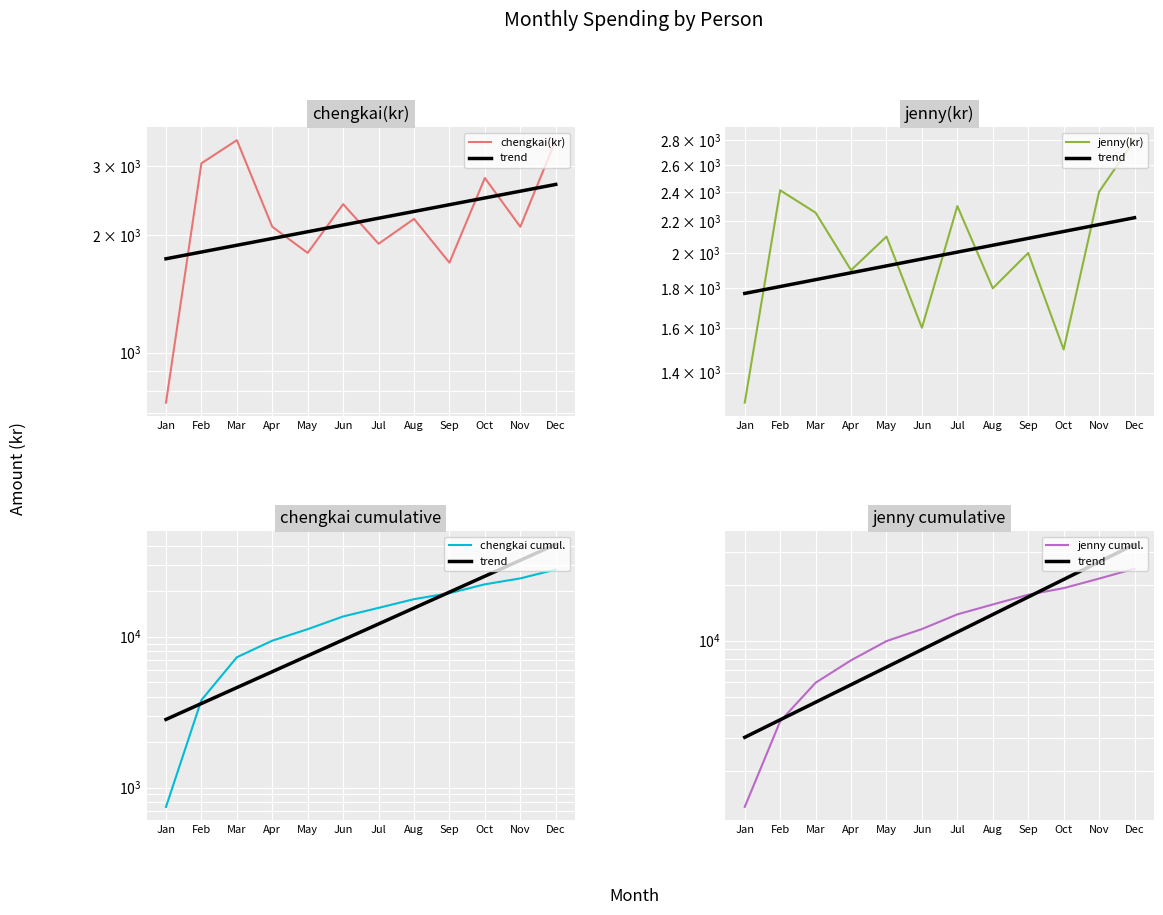

Which series has the largest range (max minus min)?

trend